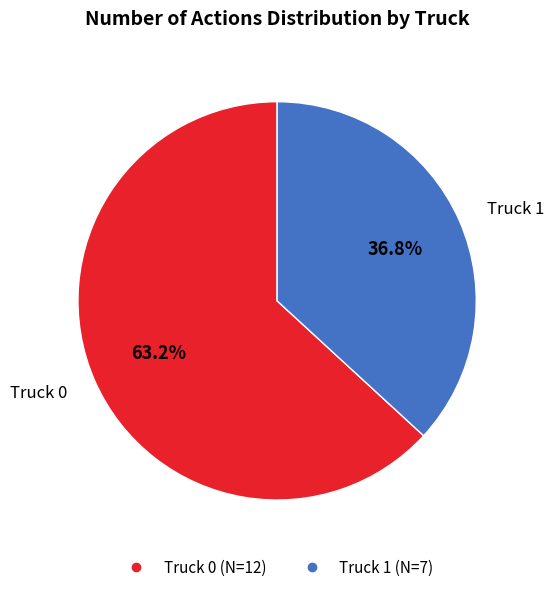

To the nearest percent, what is the difference between the largest and smallest slice percentages?

26%